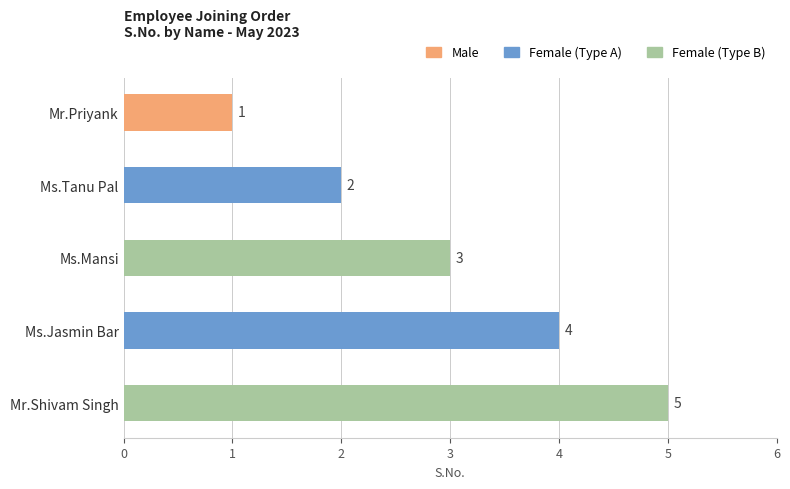

How many distinct data groups are displayed?

1